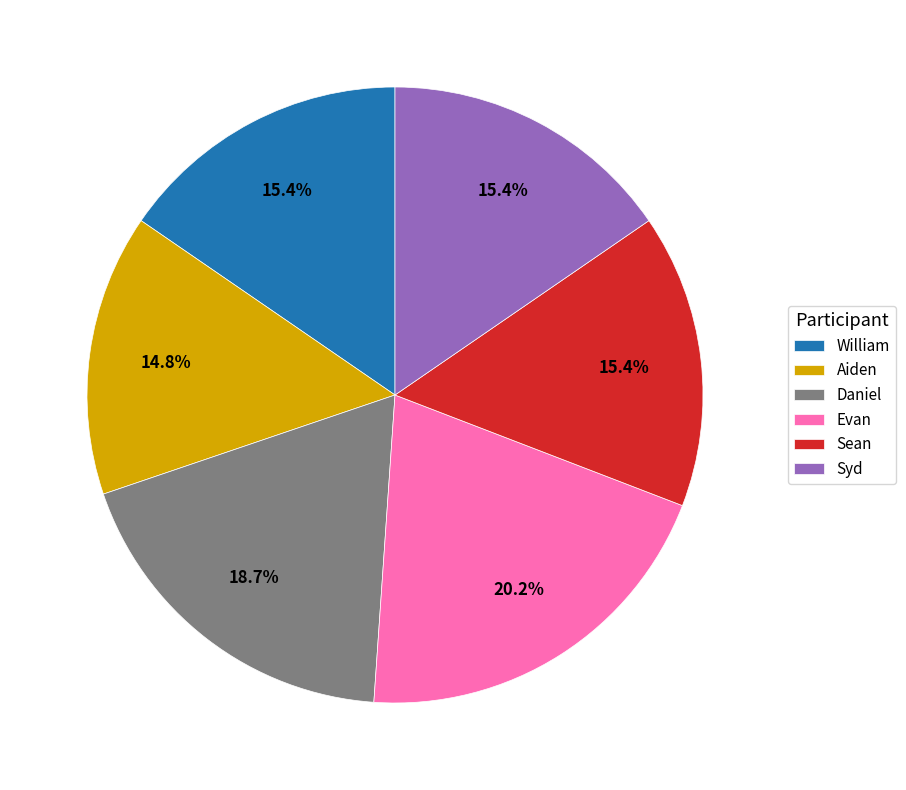

Is it true that William is 15% of the pie?

True